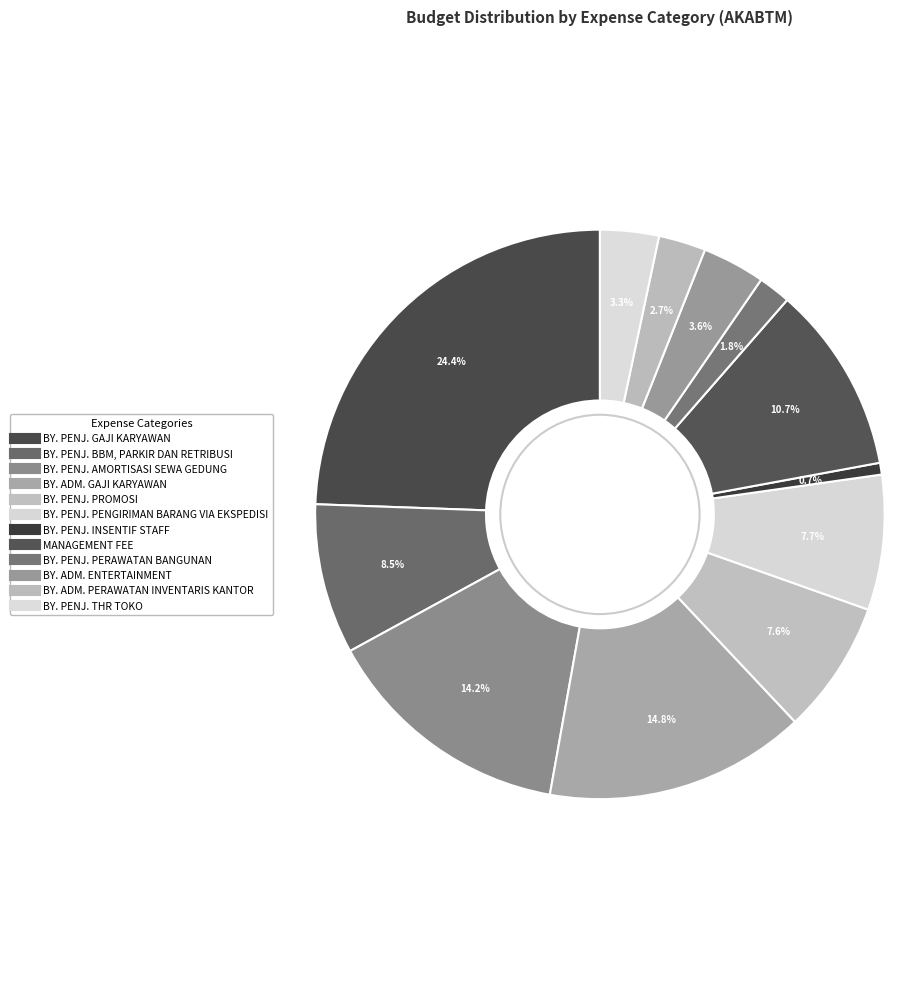

How many slices are in this pie chart?

12